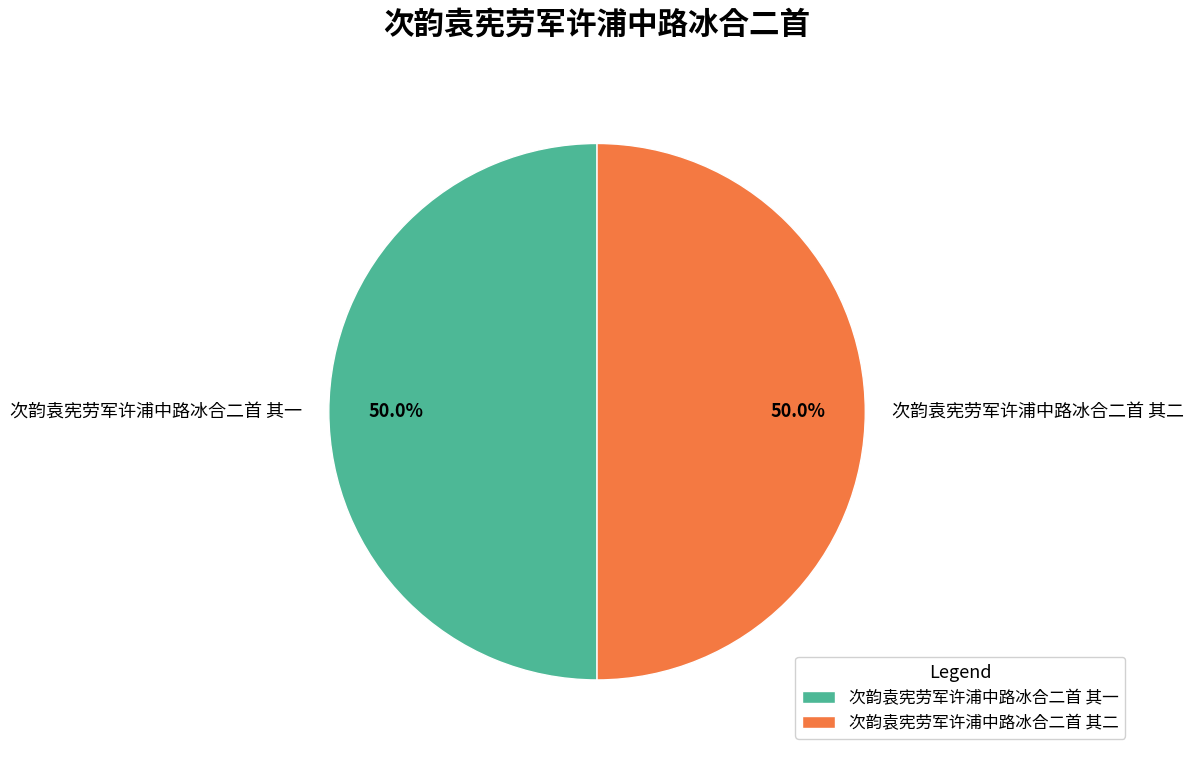

To the nearest percent, what is the average slice percentage?

50%